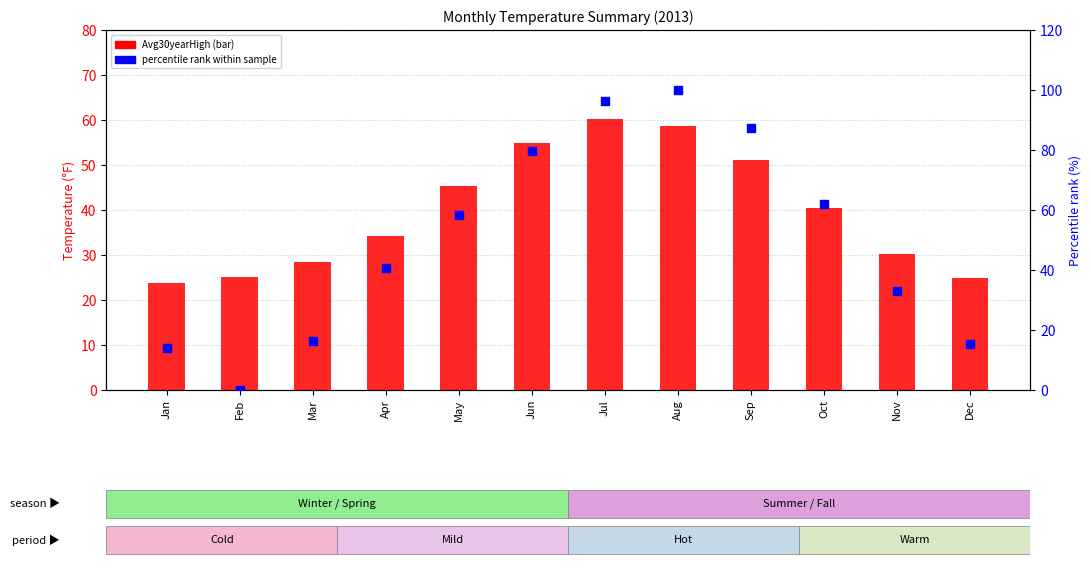

Which series contains the highest Y value?

percentile rank within sample